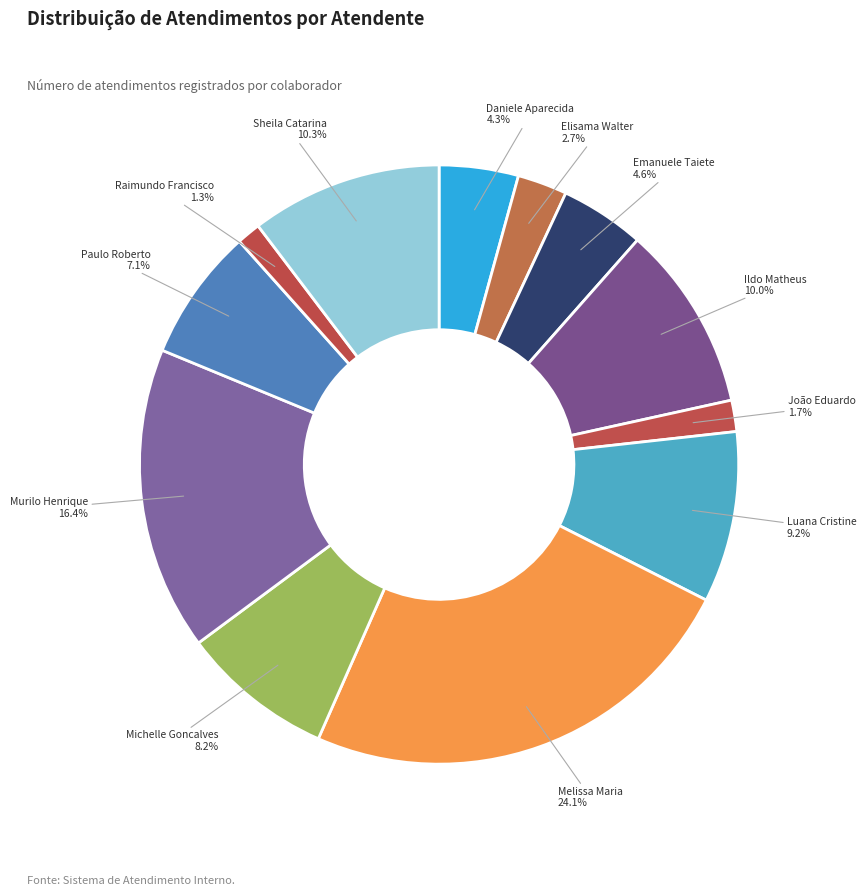

Is there a majority slice in this chart?

No